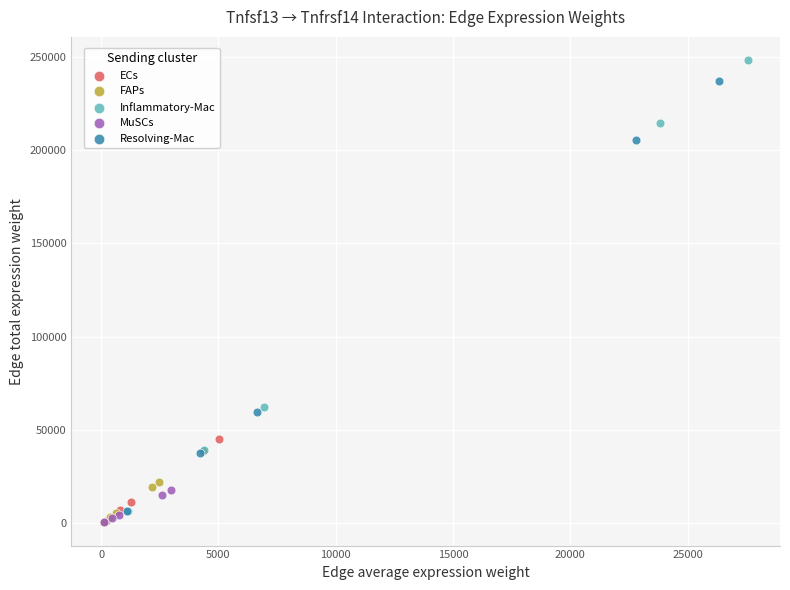

Which series has the widest spread of Y values?

Inflammatory-Mac